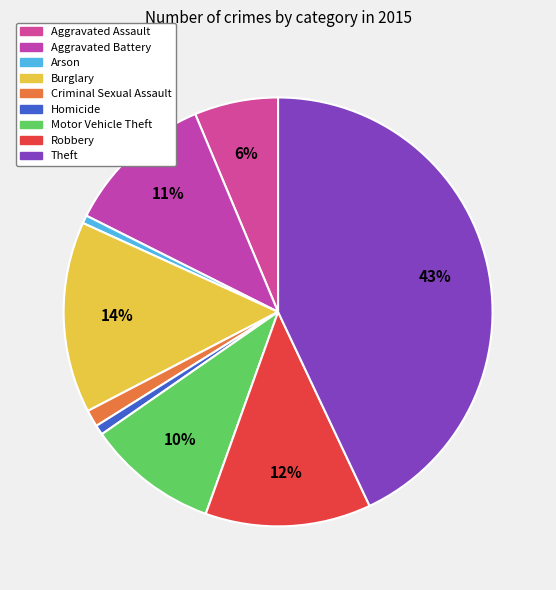

Count the number of slices in the pie.

9